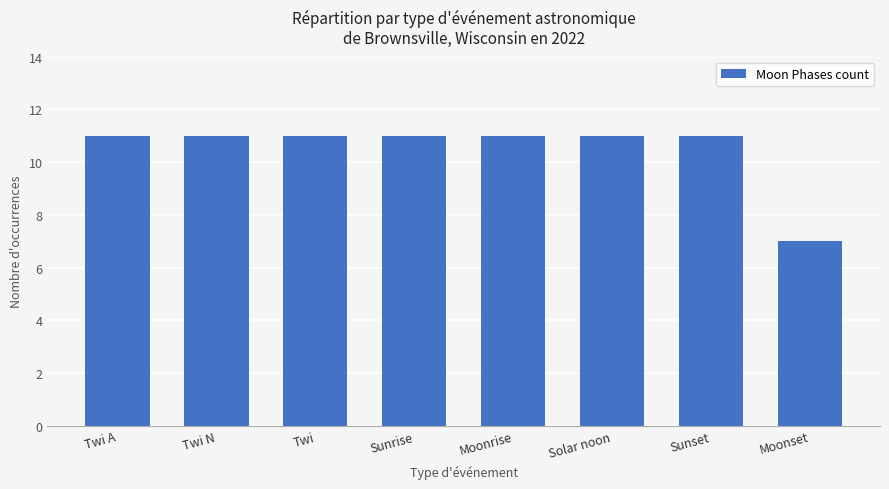

What is the approximate value at Moonrise?

11